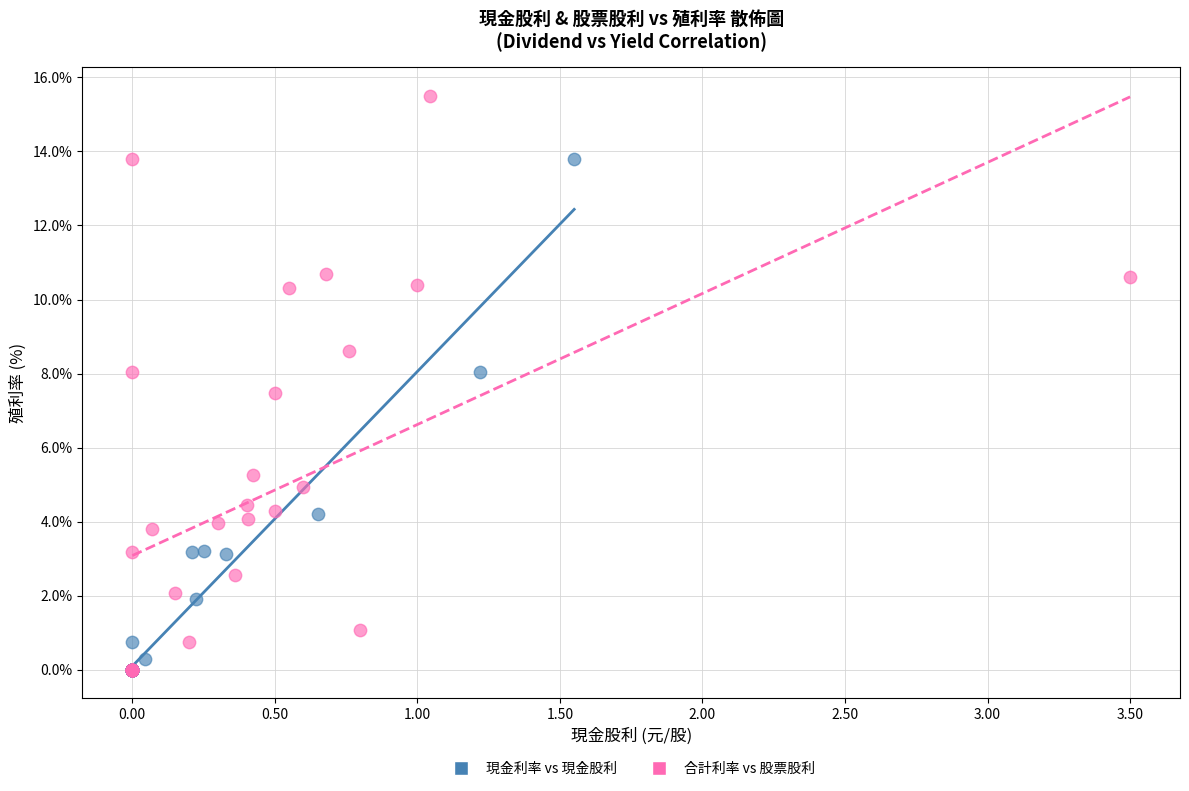

Which series contains the highest Y value?

合計利率 vs 股票股利